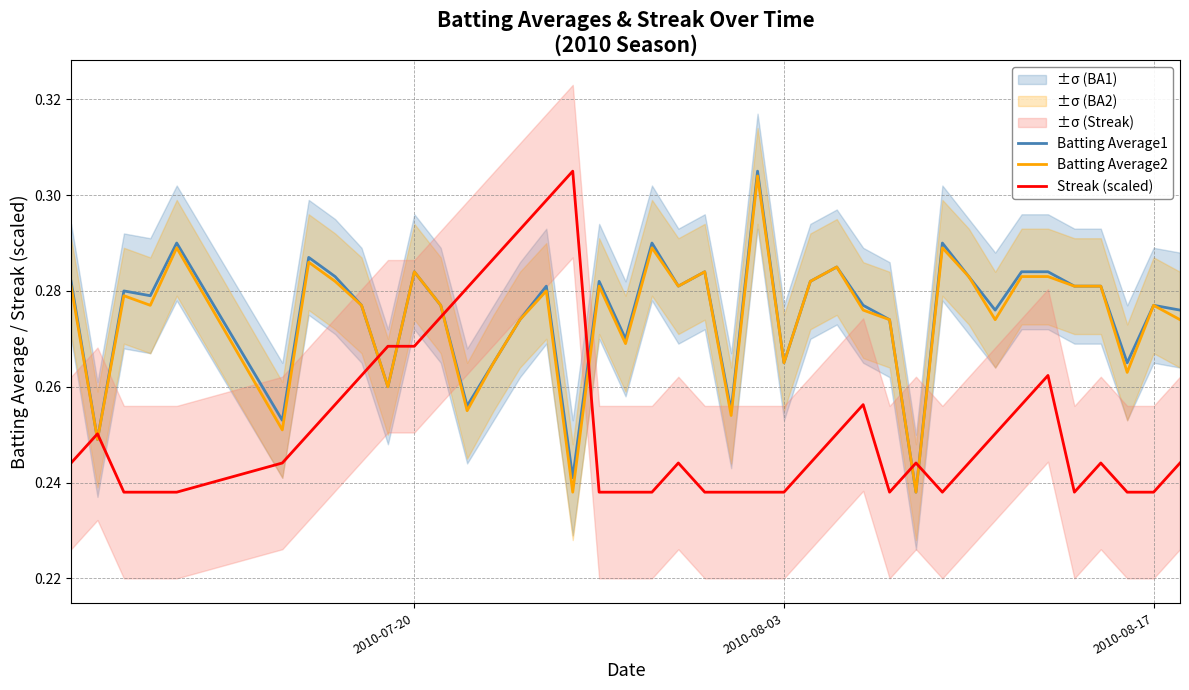

Does the chart have visible grid lines?

Yes